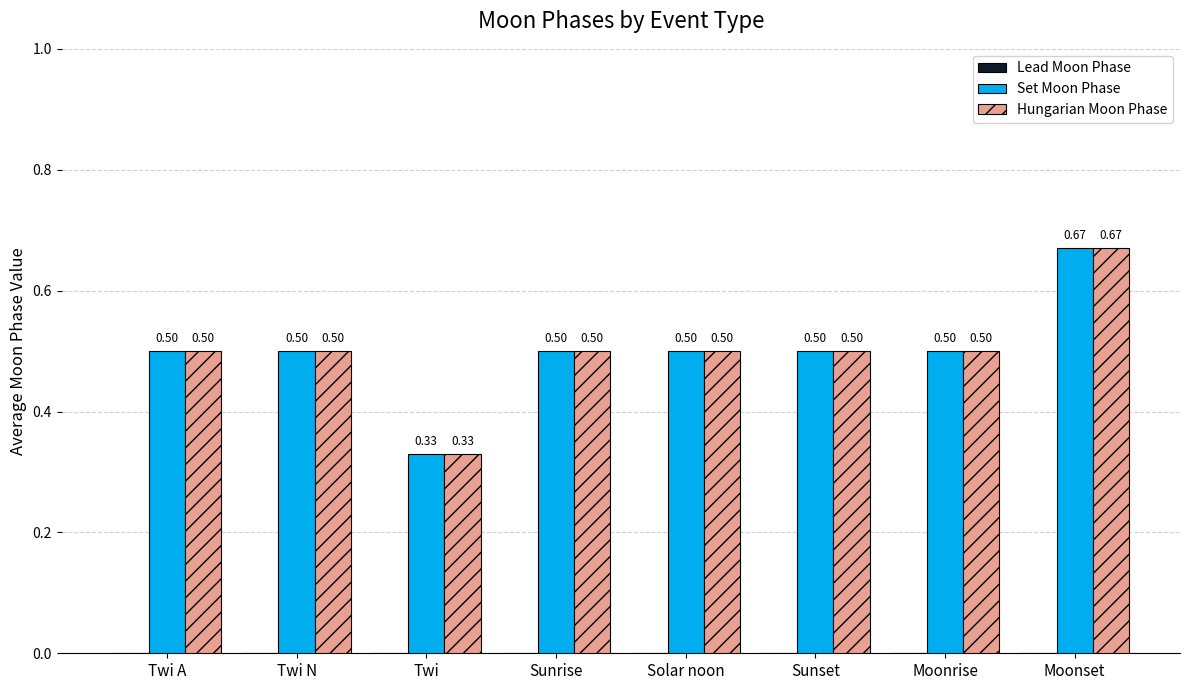

At which category is the sum across all series the highest?

Moonset